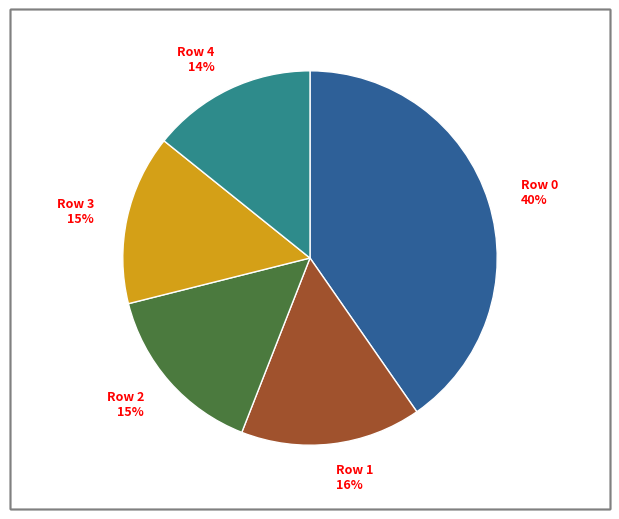

Combined, do Row 1 and Row 2 account for over 50%?

No